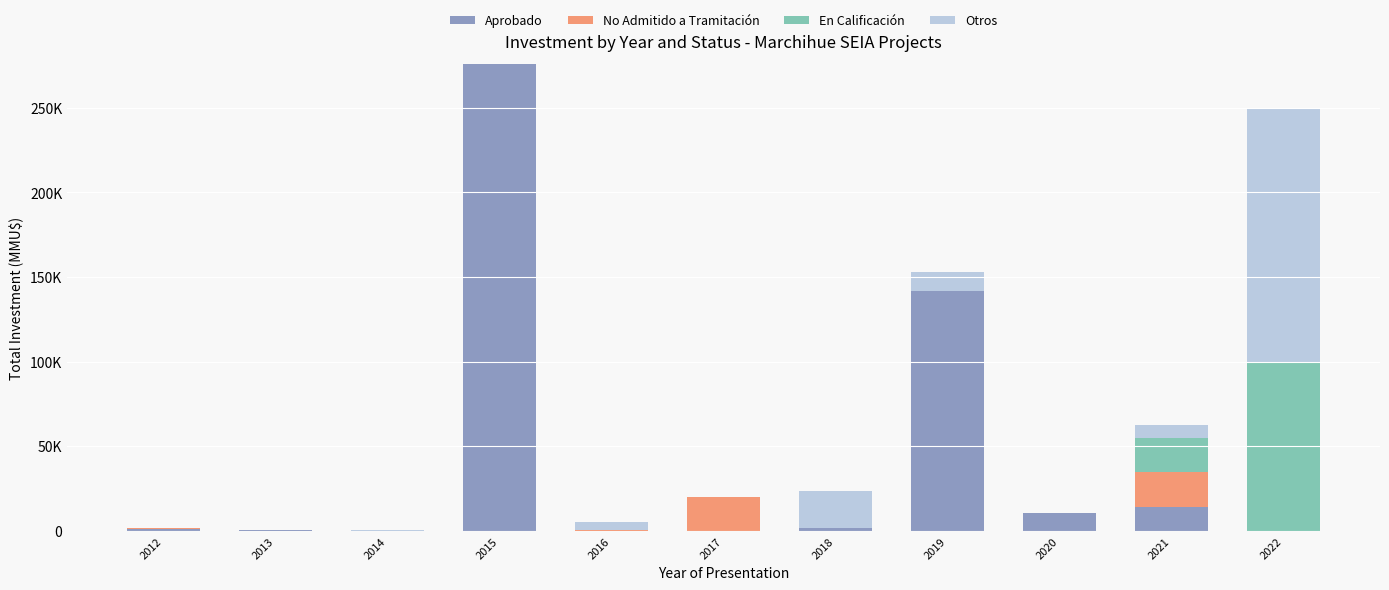

What are all the series names shown in the legend?

Aprobado, No Admitido a Tramitación, En Calificación, Otros